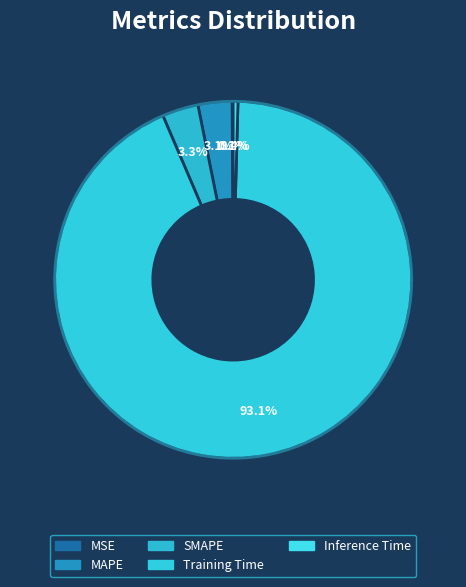

Count the number of slices in the pie.

5